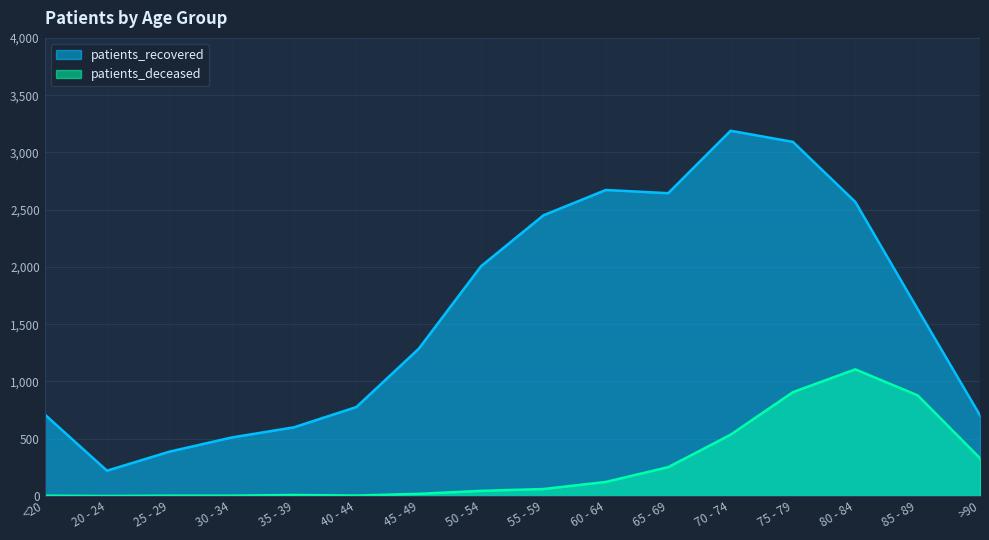

What is the sum of all patients_deceased values?

4279